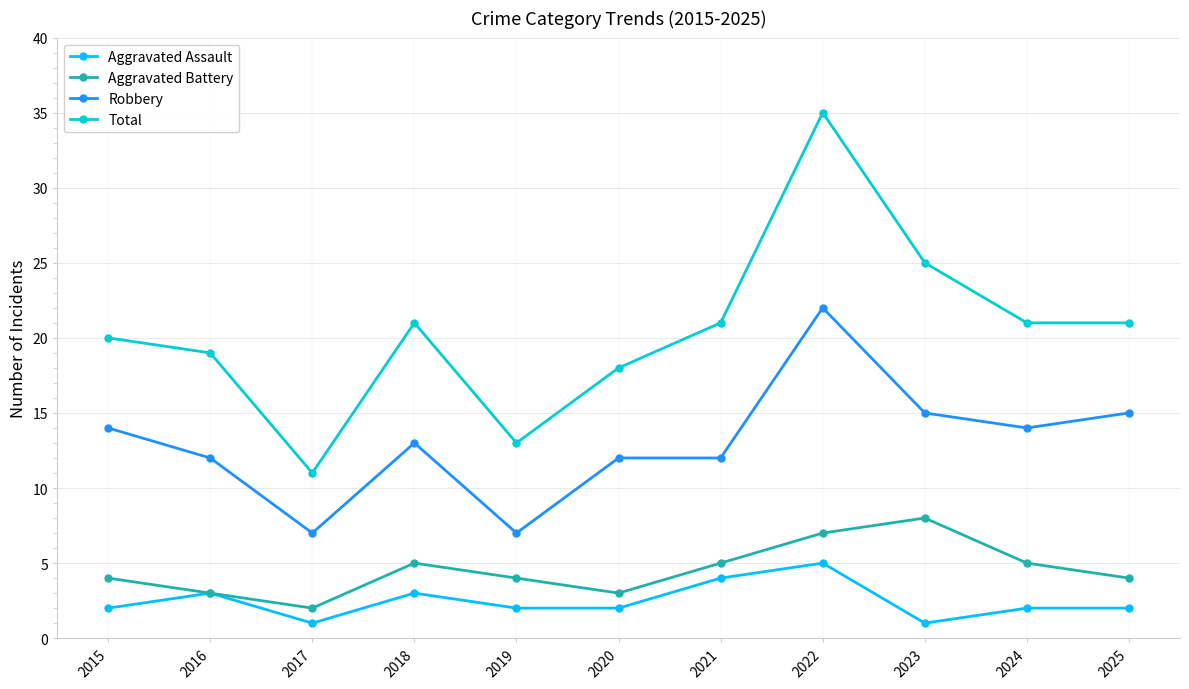

True or false: Robbery has more than 0 interior local peaks.

True